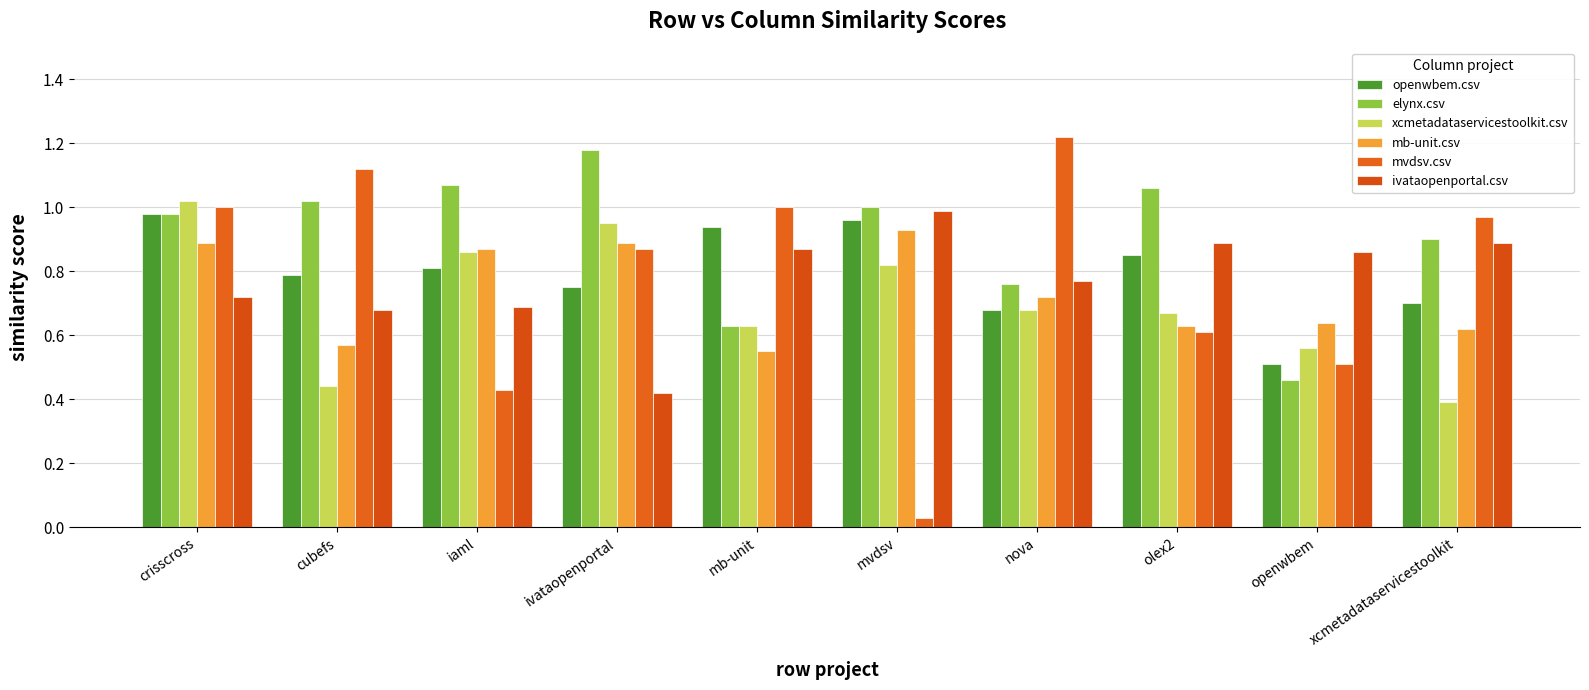

What are all the series names shown in the legend?

openwbem.csv, elynx.csv, xcmetadataservicestoolkit.csv, mb-unit.csv, mvdsv.csv, ivataopenportal.csv